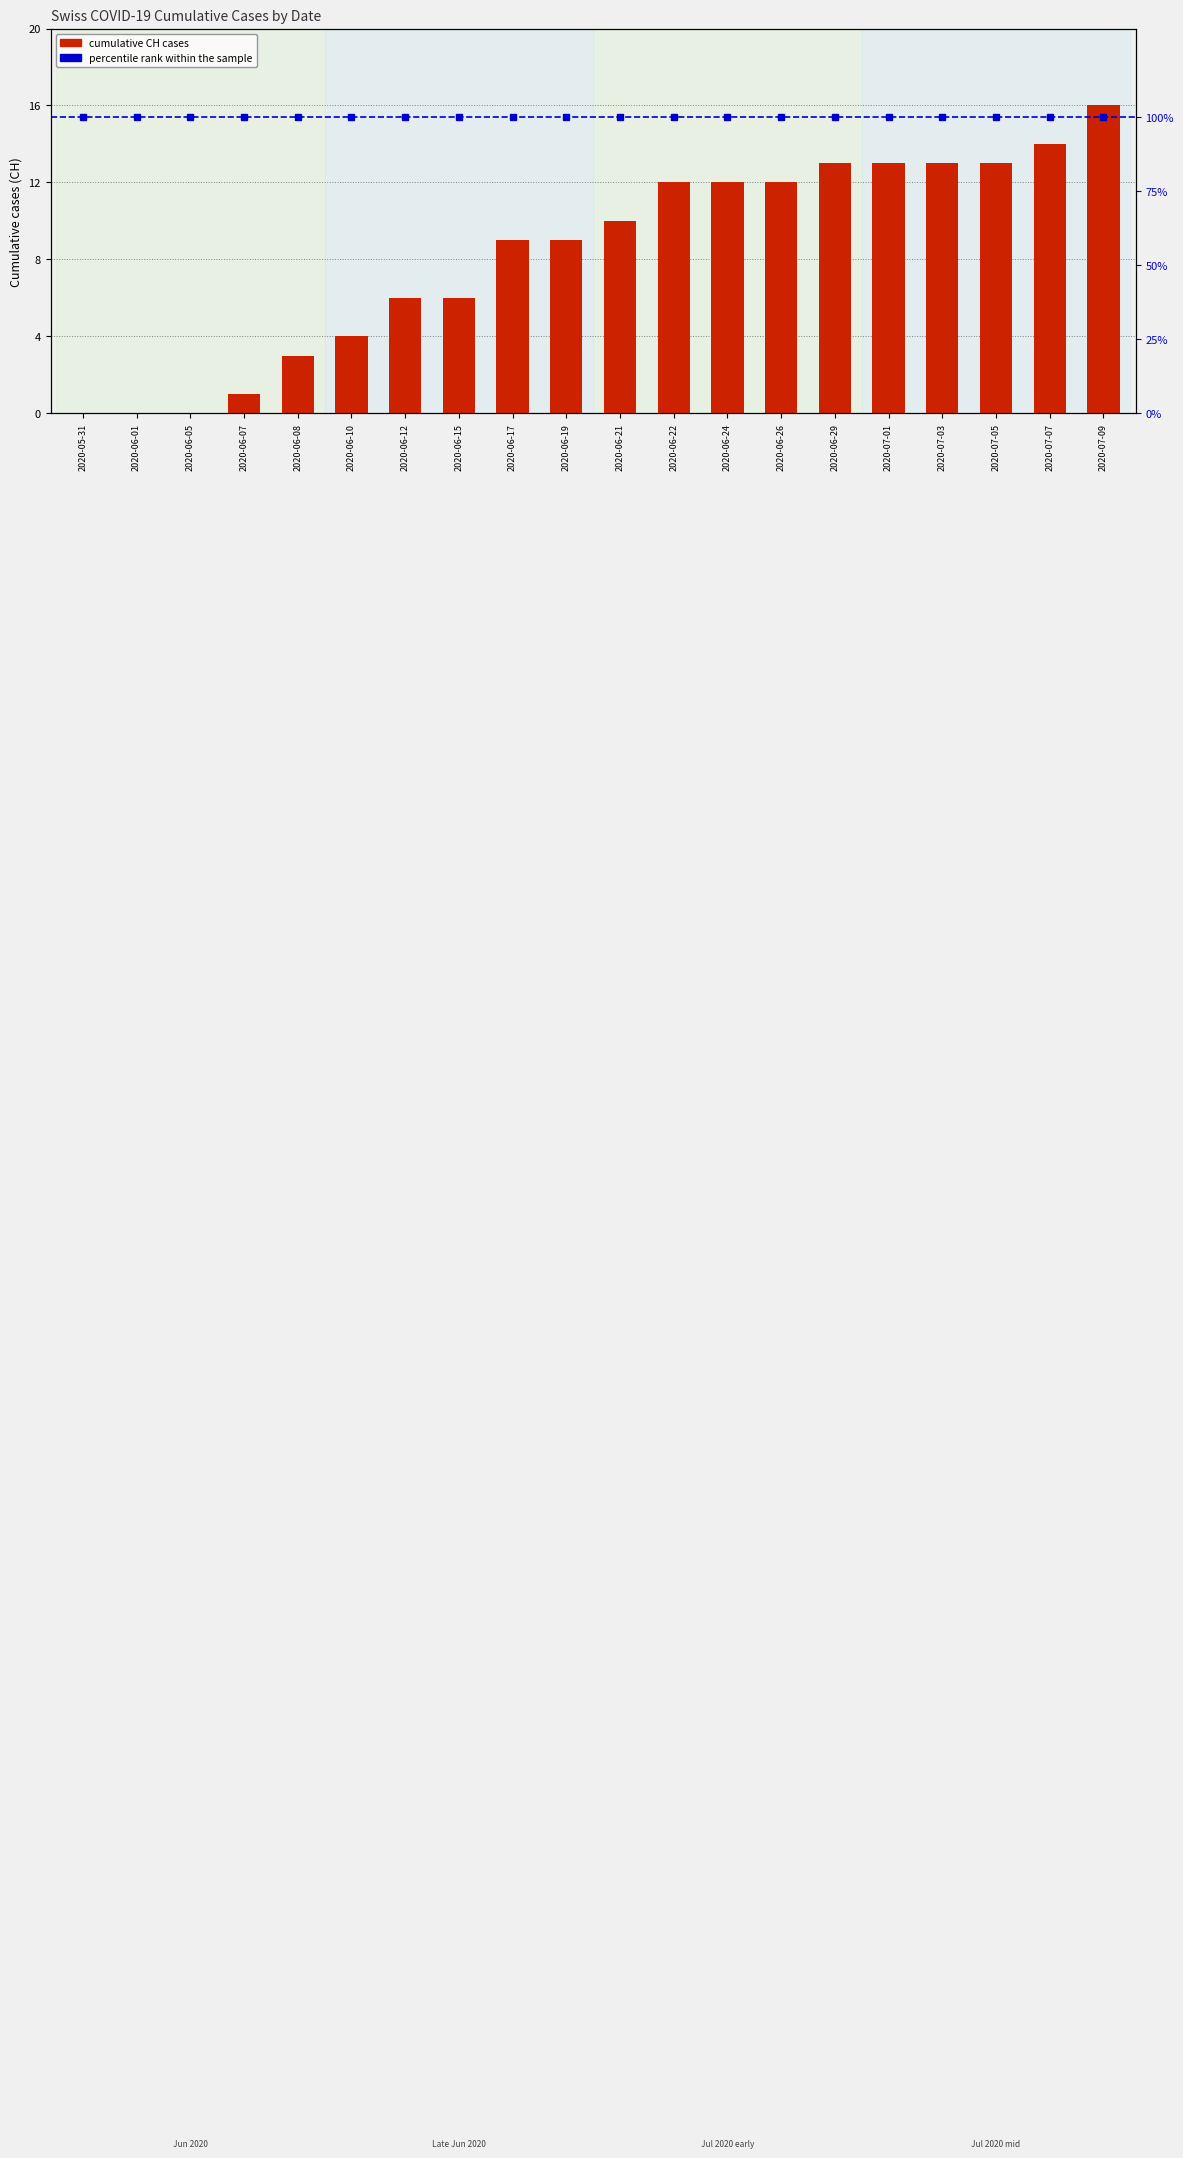

How many values in the cumulative CH cases series are below 10?

10